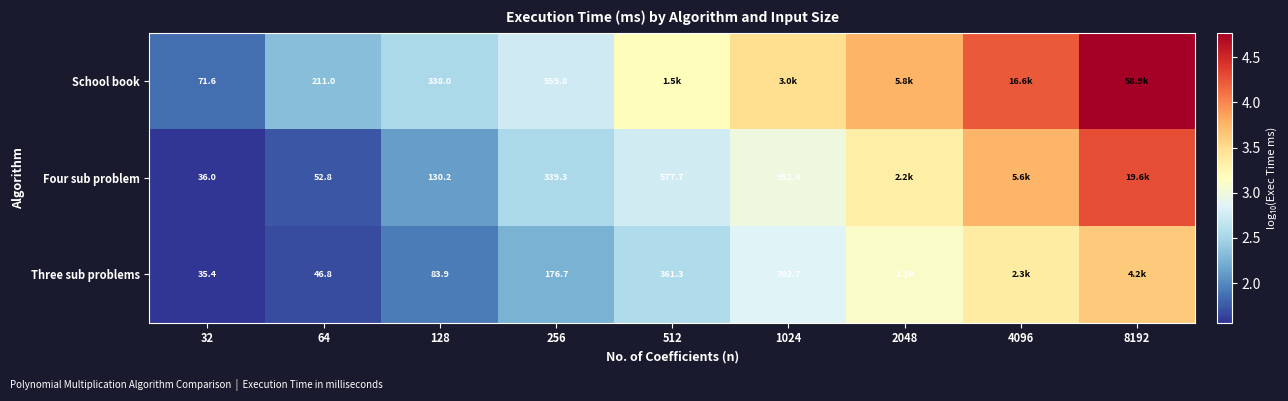

Rank the series at 128 from highest to lowest value.

School book, Four sub problem, Three sub problems